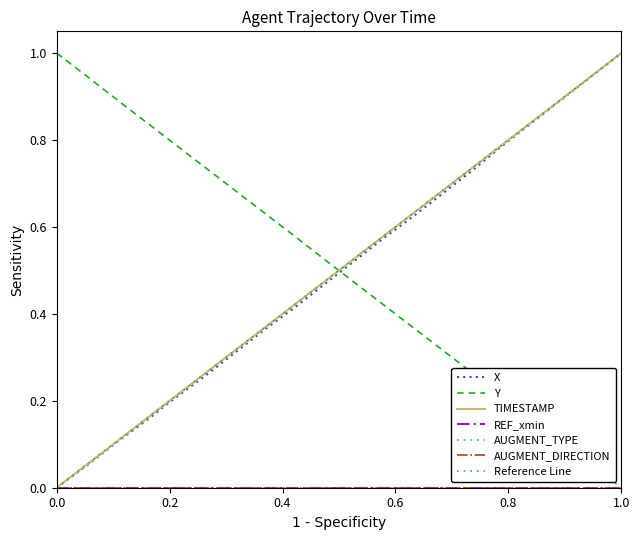

At which label does Y reach its peak?

0.0